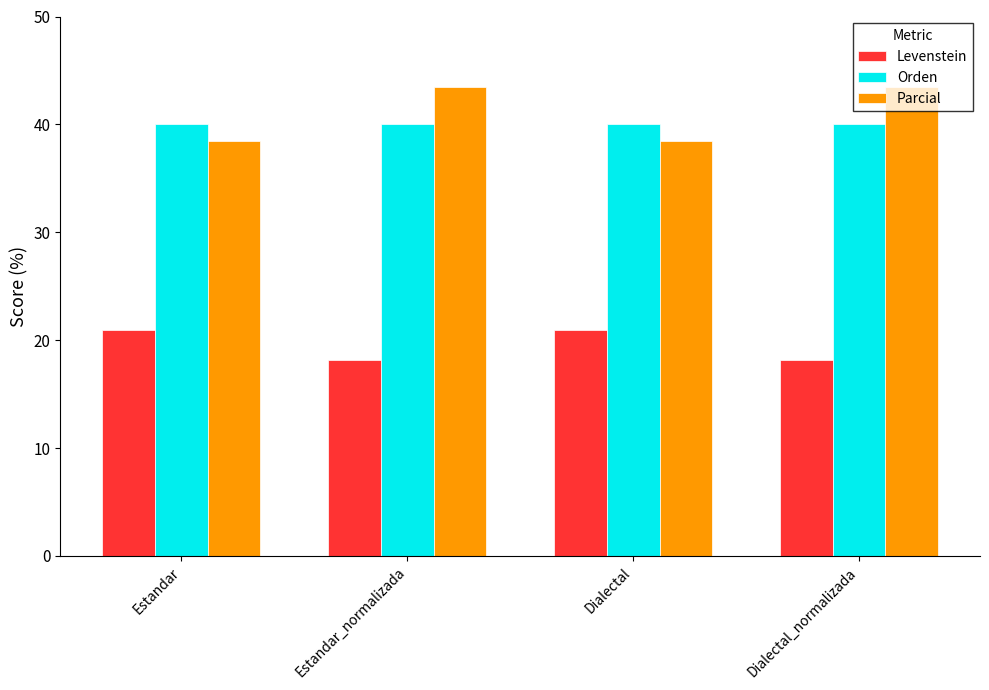

List the series in order of their peak value, lowest first.

Levenstein, Orden, Parcial